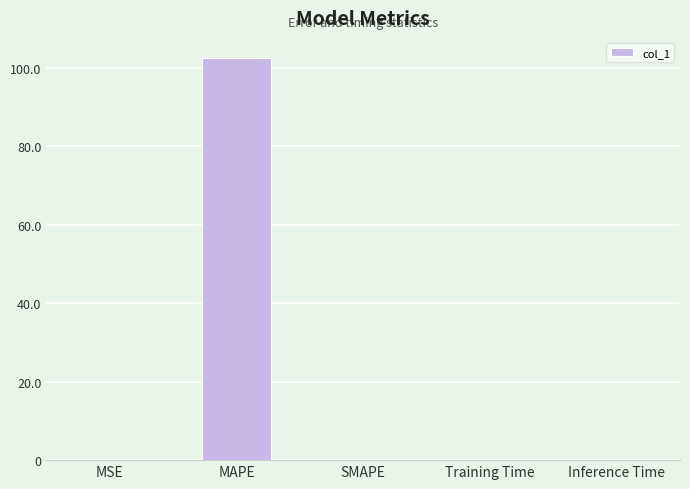

How many distinct data groups are displayed?

1